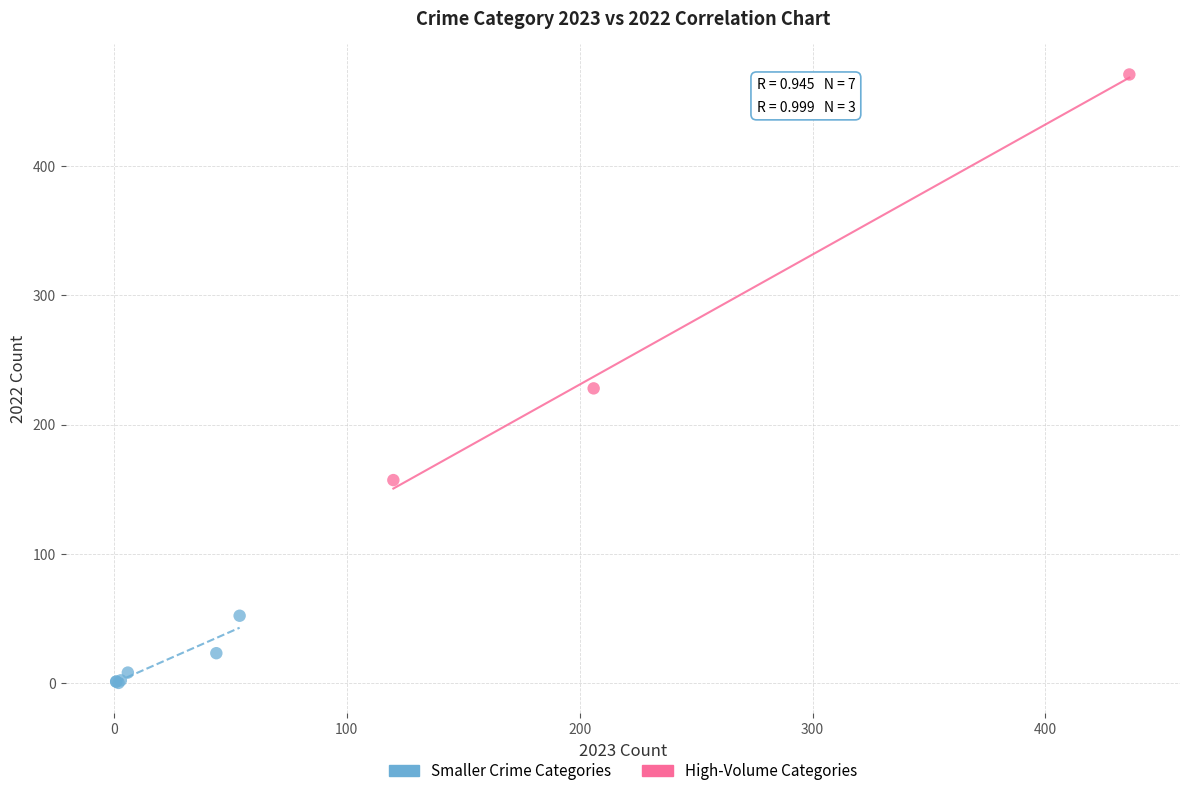

Which series contains the highest Y value?

High-Volume Categories